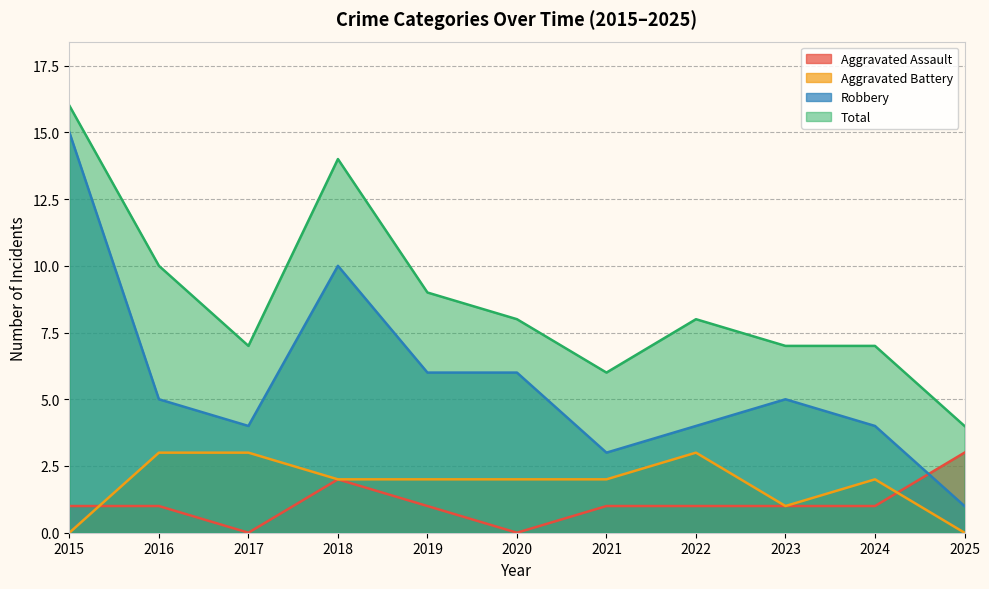

Reading left to right, what are all the values shown in this chart?

Aggravated Assault: 2015=1	2016=1	2017=0	2018=2	2019=1	2020=0	2021=1	2022=1	2023=1	2024=1	2025=3
Aggravated Battery: 2015=0	2016=3	2017=3	2018=2	2019=2	2020=2	2021=2	2022=3	2023=1	2024=2	2025=0
Robbery: 2015=15	2016=5	2017=4	2018=10	2019=6	2020=6	2021=3	2022=4	2023=5	2024=4	2025=1
Total: 2015=16	2016=10	2017=7	2018=14	2019=9	2020=8	2021=6	2022=8	2023=7	2024=7	2025=4